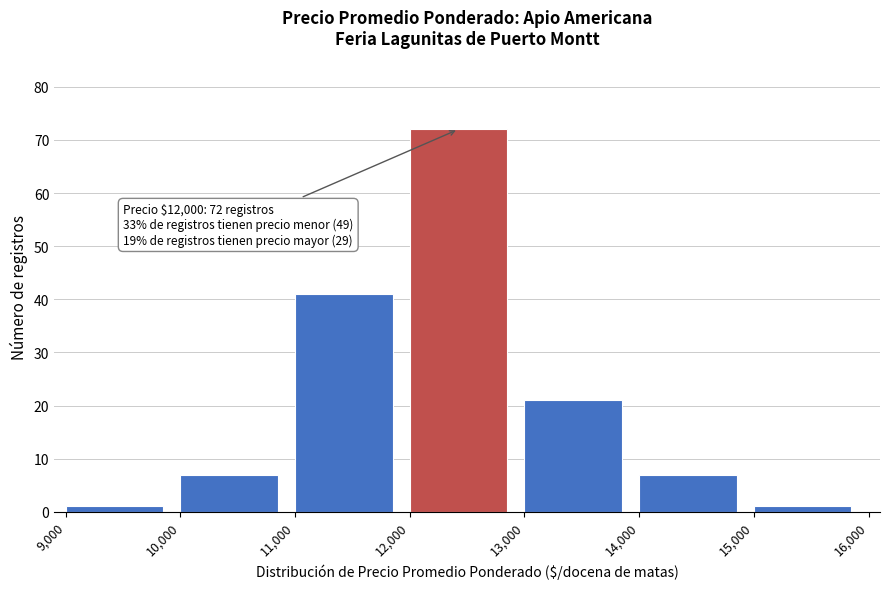

Over which range of the x-axis is the bar tallest?

12,000 to 13,000